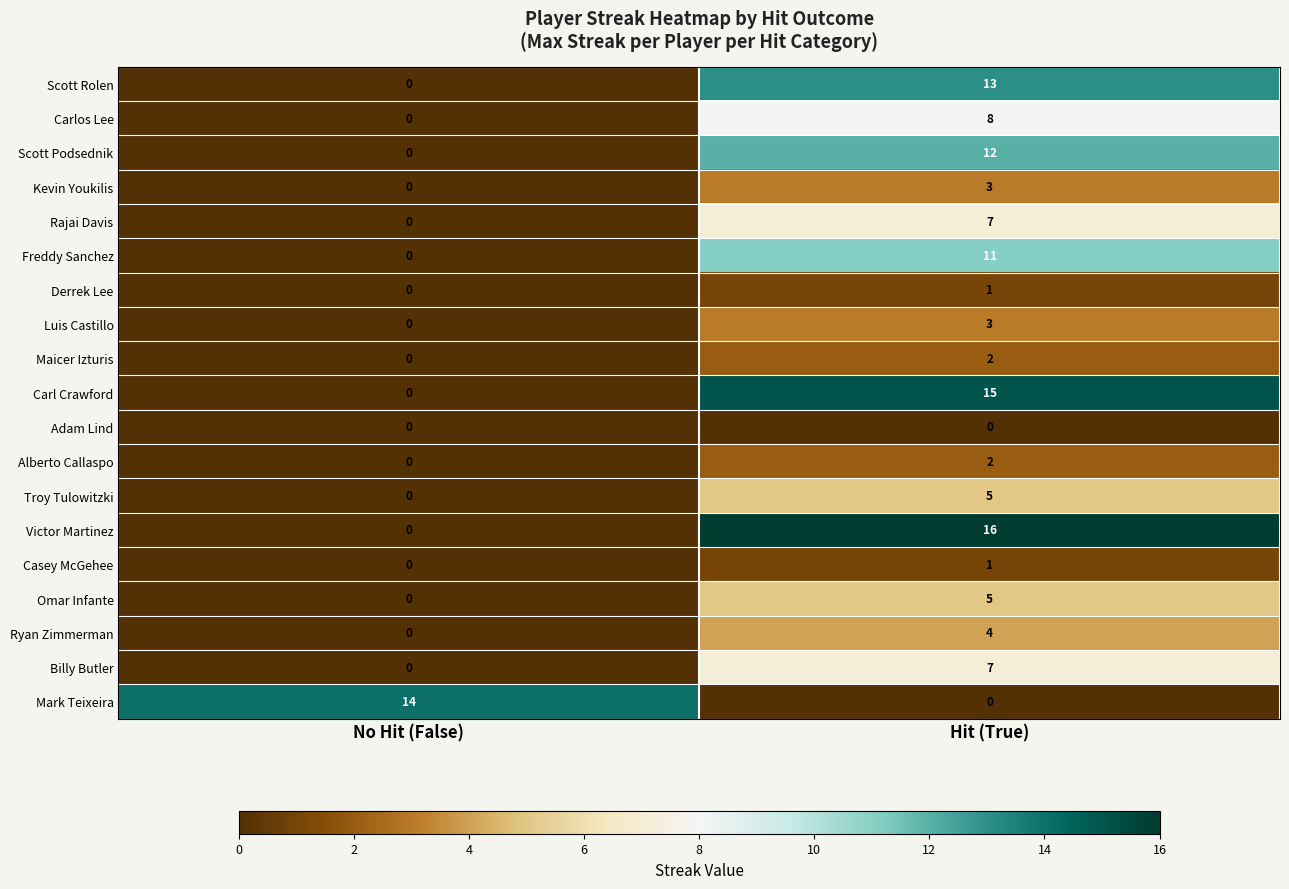

Which series has the widest spread of values?

Victor Martinez